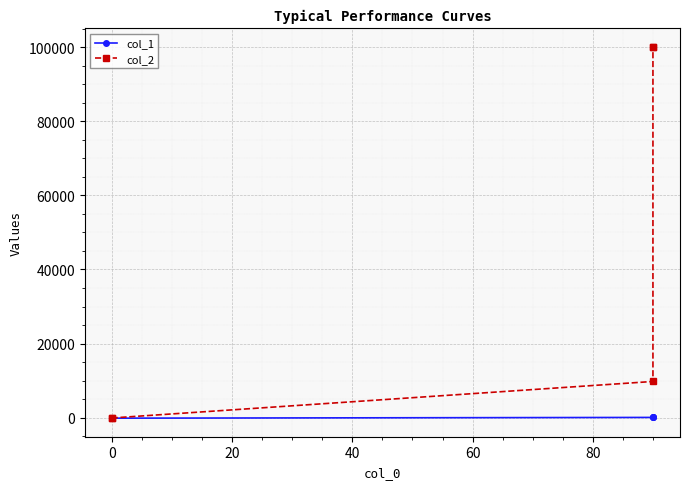

What is the average value of the col_2 series?

41950